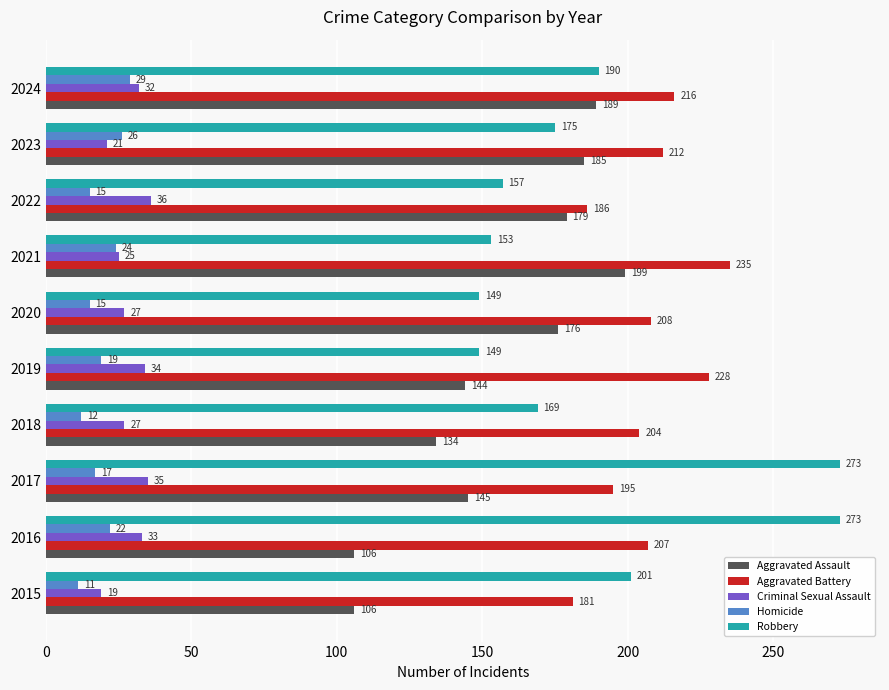

At how many categories does at least one series exceed 191?

9